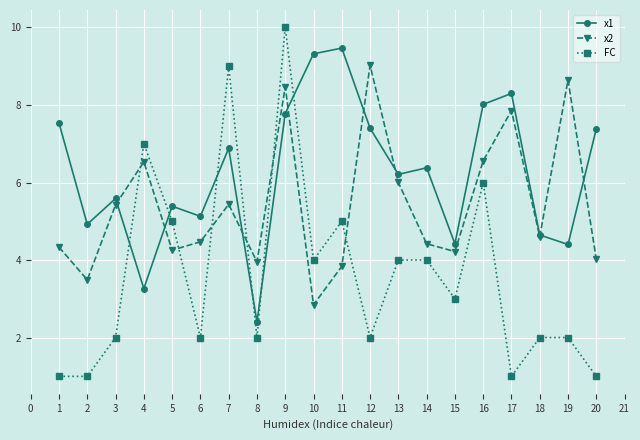

How many data points does each series have?

20